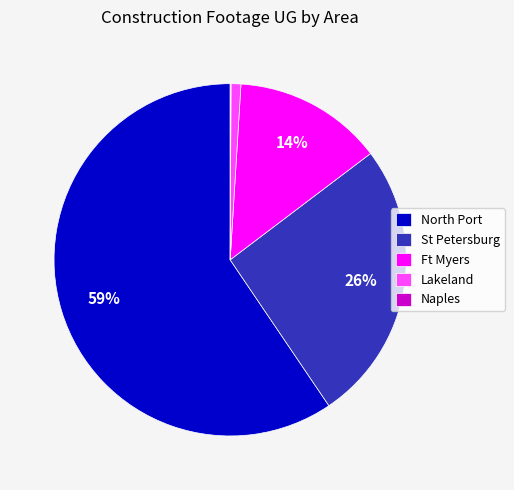

Which slice is the largest?

North Port